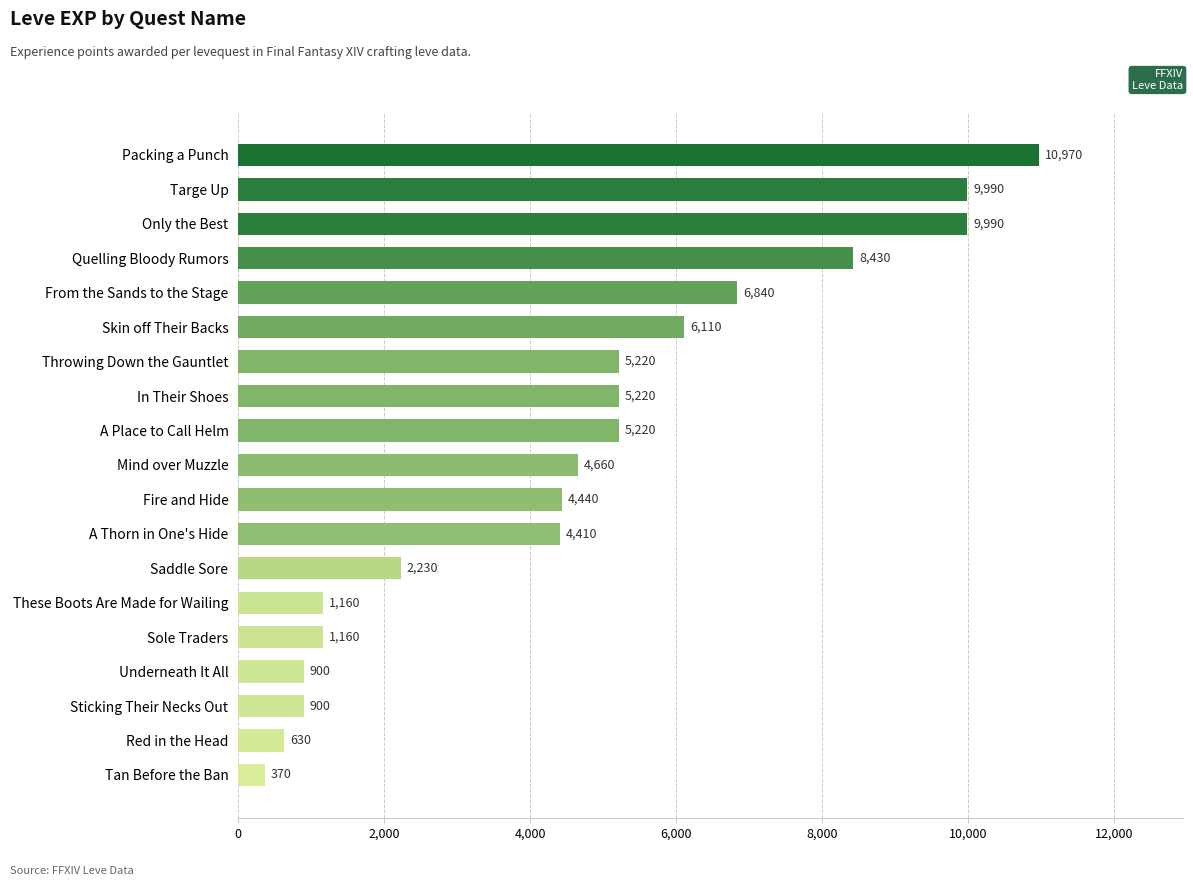

How many data points are less than 4660?

9